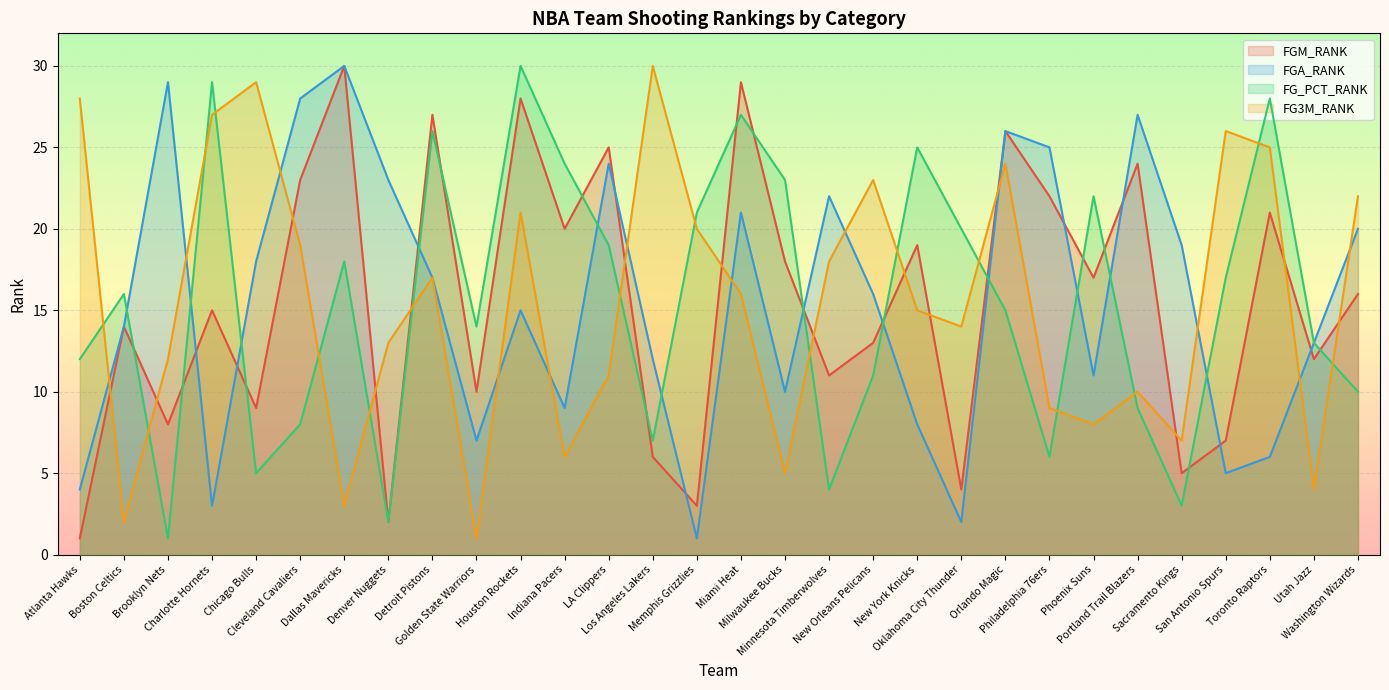

The FGA_RANK series shows 19 at Sacramento Kings. True or false?

True